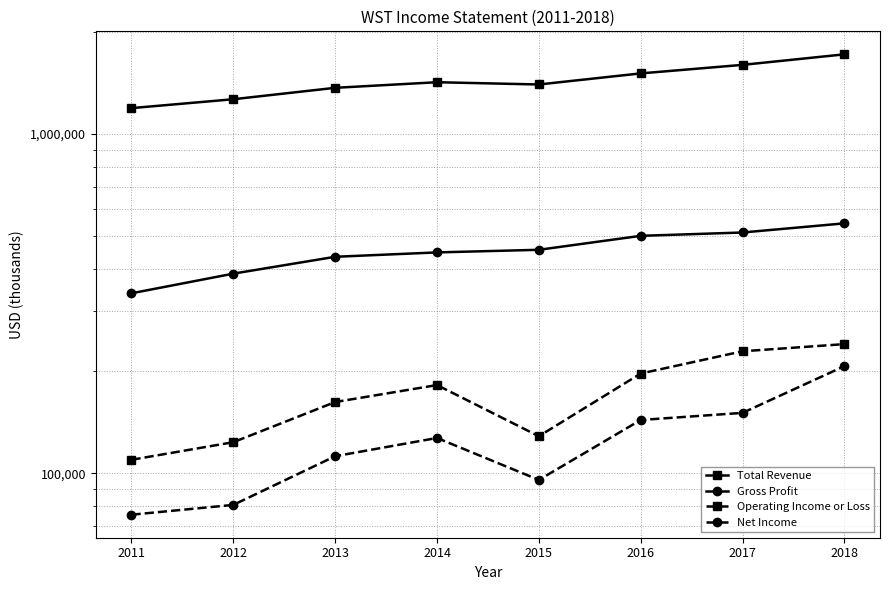

Reading left to right, what are all the values shown in this chart?

Total Revenue: 1192300	1266400	1368400	1421400	1399800	1509100	1599100	1717400
Gross Profit: 339300	387700	434700	447800	455800	501100	512600	545400
Operating Income or Loss: 109600	123500	162200	182000	128600	196800	228900	240300
Net Income: 75500	80700	112300	127100	95600	143600	150700	206900